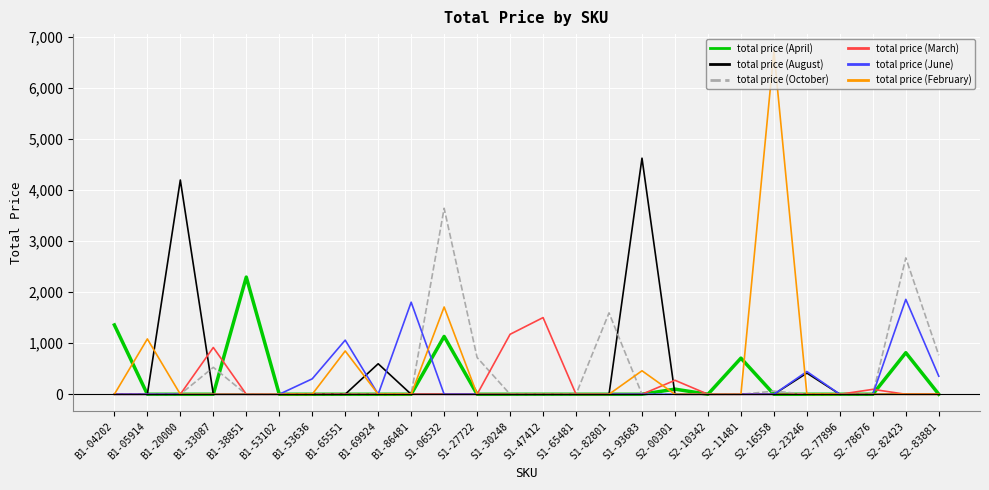

True or false: total price (February) and total price (August) intersect in this chart.

True